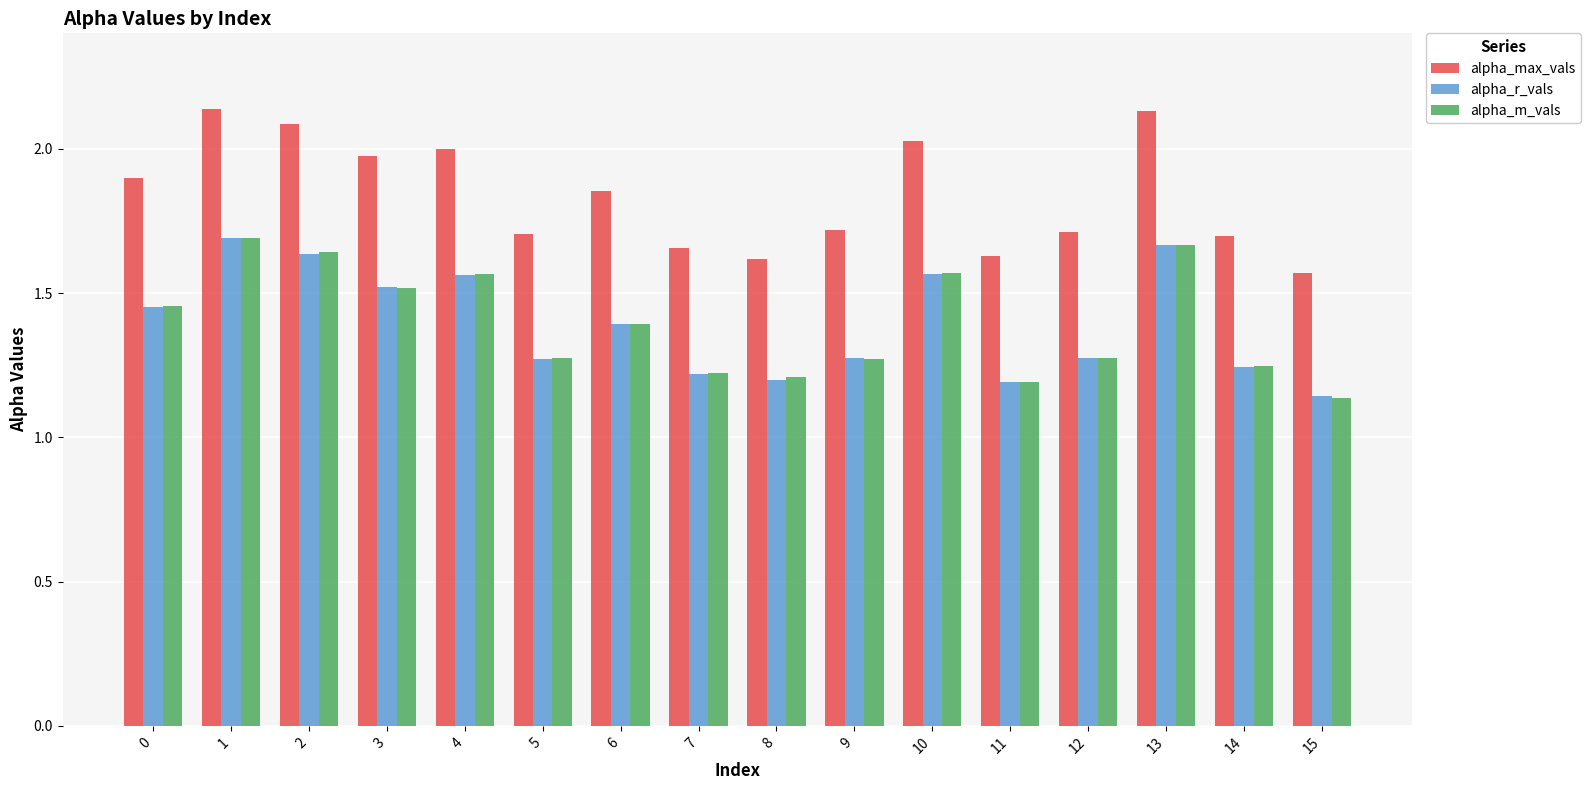

How many bars are there in total?

48